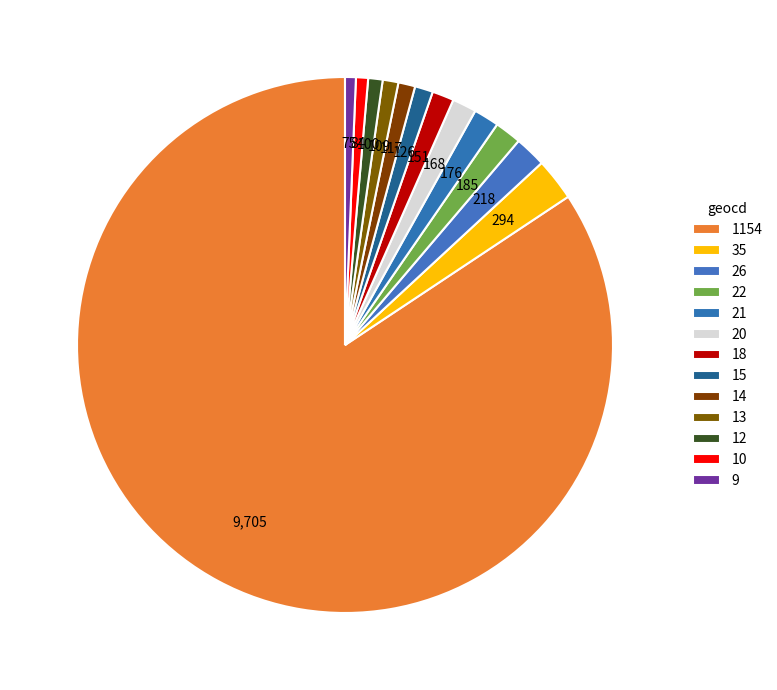

To the nearest percent, what portion does 26 represent?

2%